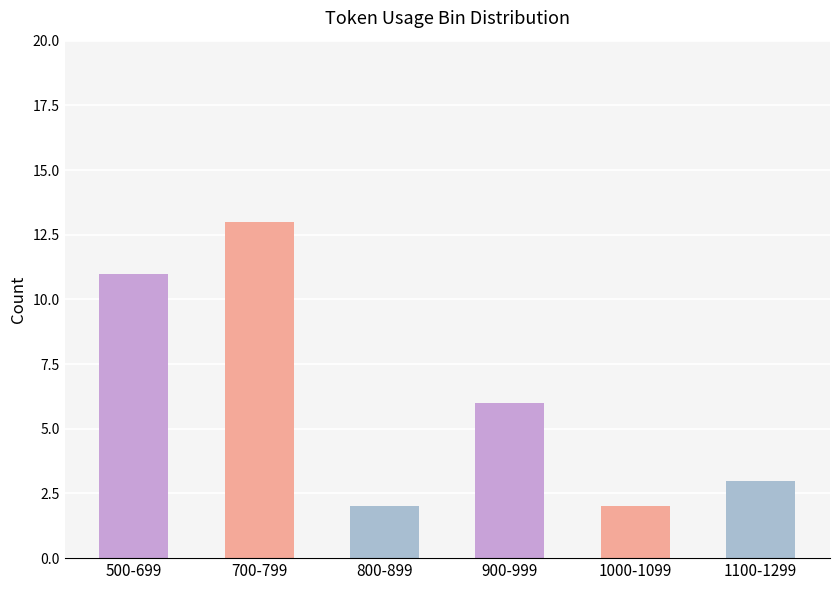

What is the value of the 2nd bar from the left?

13